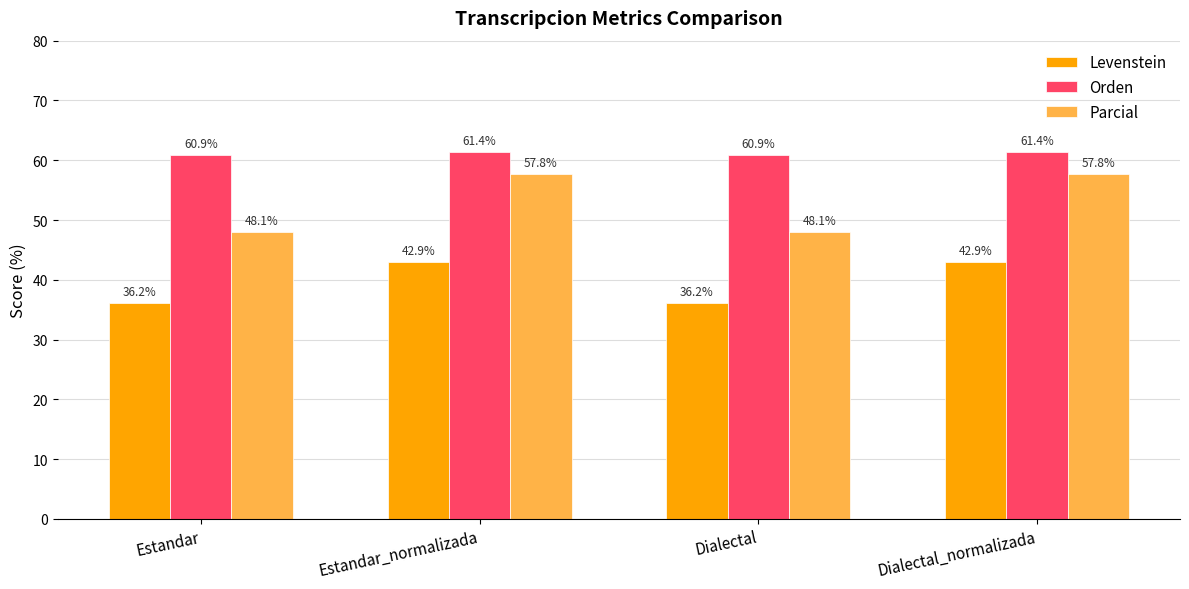

What is the sum of the Parcial values at Estandar and Dialectal?

96.1